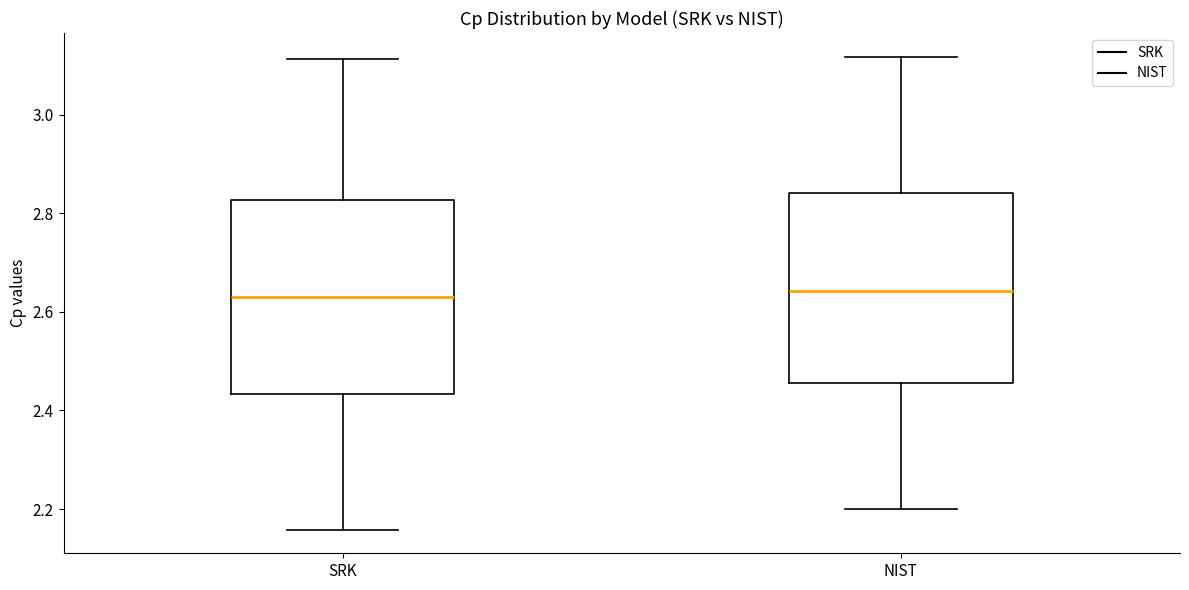

Reading left to right, transcribe this box plot: for each box, give where its median line is, the range the box spans, and where its two whiskers end, as read against the y-axis. The values are not printed on the chart, so give them approximately, as read against the axis.

SRK: median 2.64, box 2.44 to 2.82, whiskers 2.16 to 3.12
NIST: median 2.64, box 2.46 to 2.84, whiskers 2.20 to 3.12